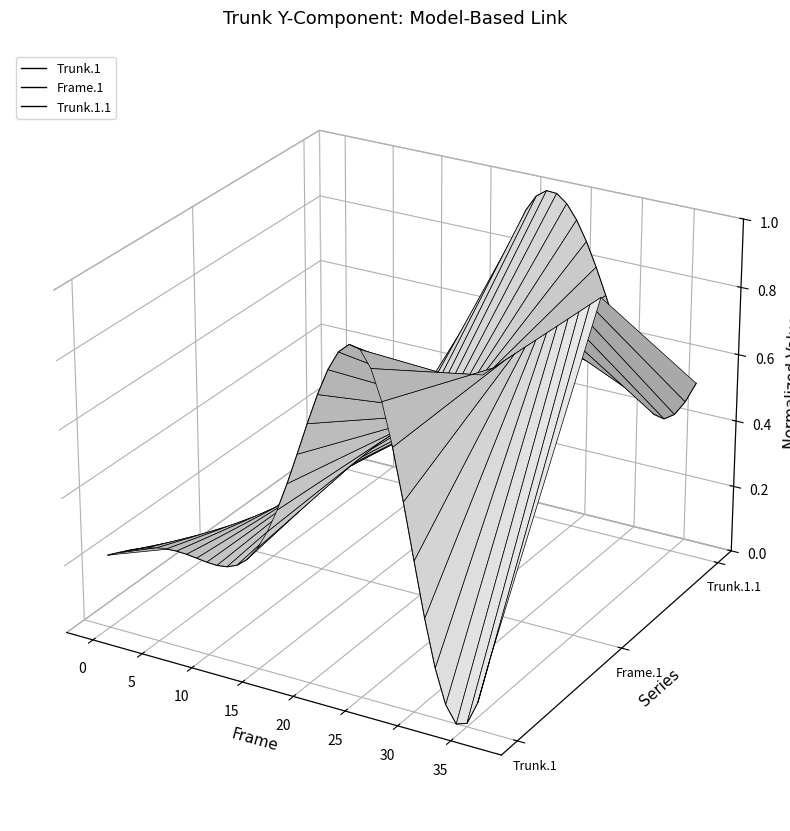

What is the label of the 31st point from the right?

30